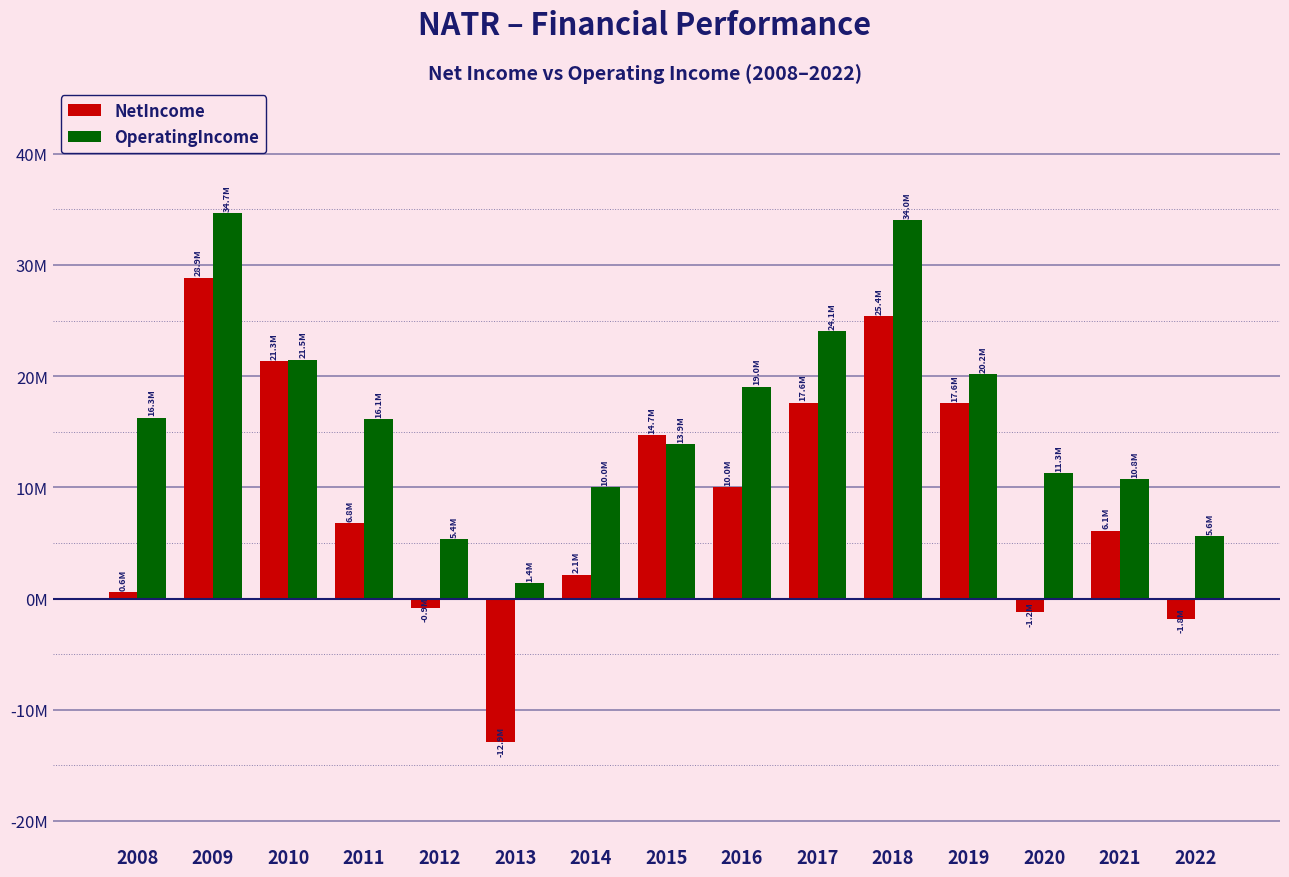

The value of NetIncome at 2011 is 2159634. True or false?

False